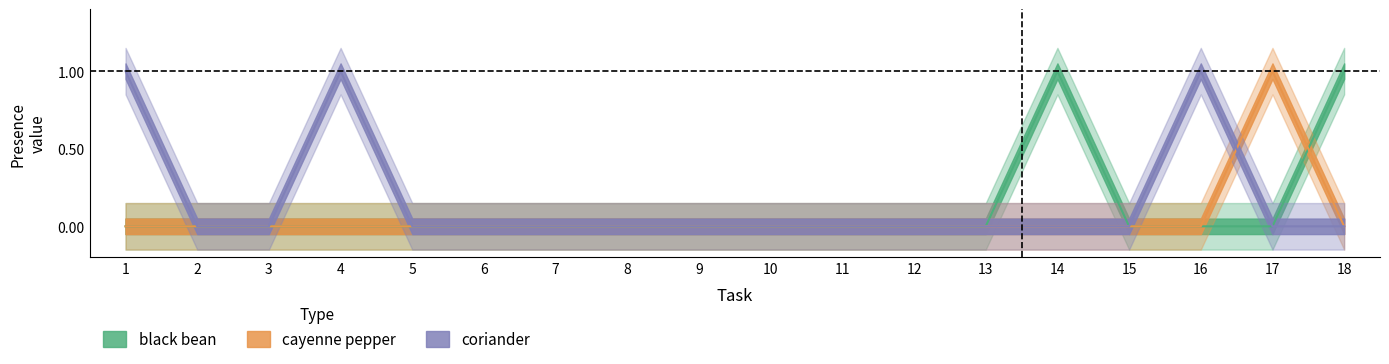

List the series in order of their peak value, lowest first.

black bean, cayenne pepper, coriander